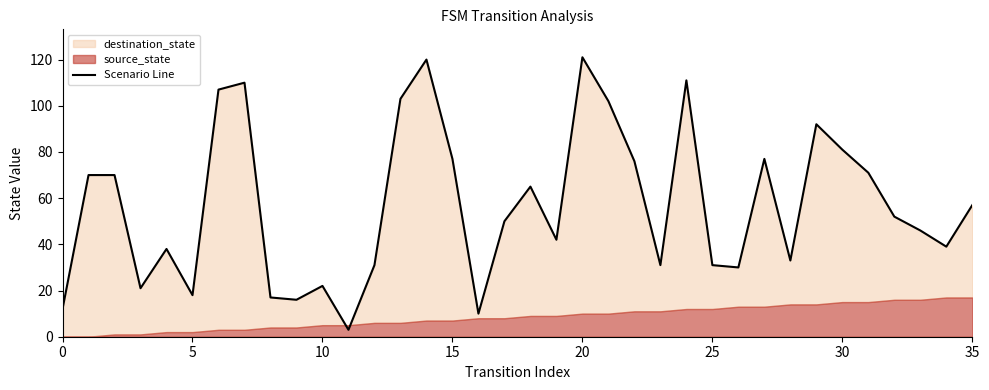

The chart shows a value of 27 at 22. True or false?

False